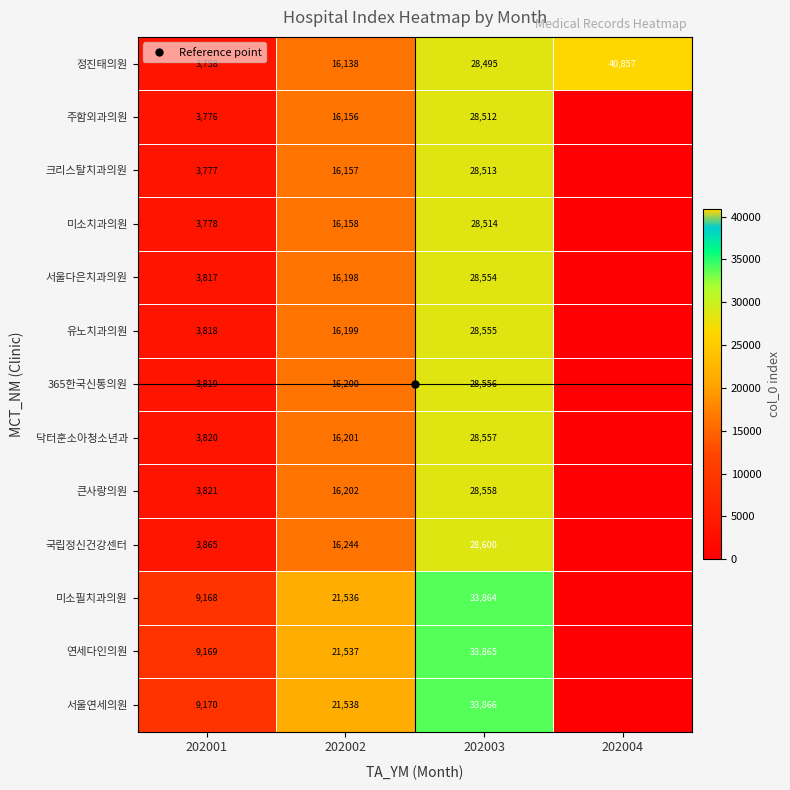

Which label corresponds to the largest value in the chart?

202004